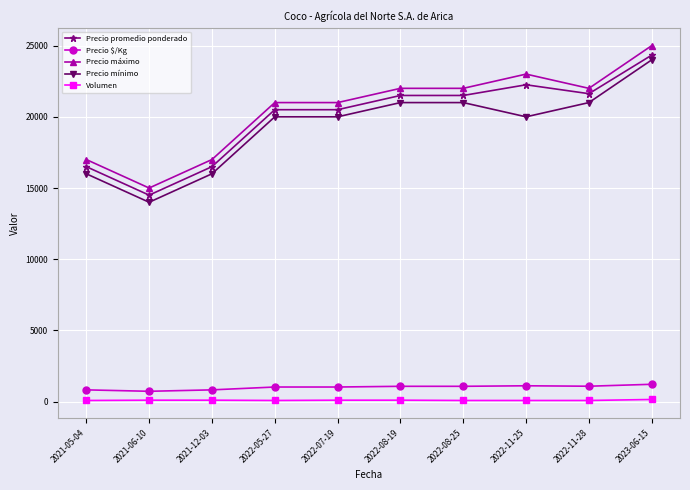

Which series has the largest total across all categories?

Precio máximo